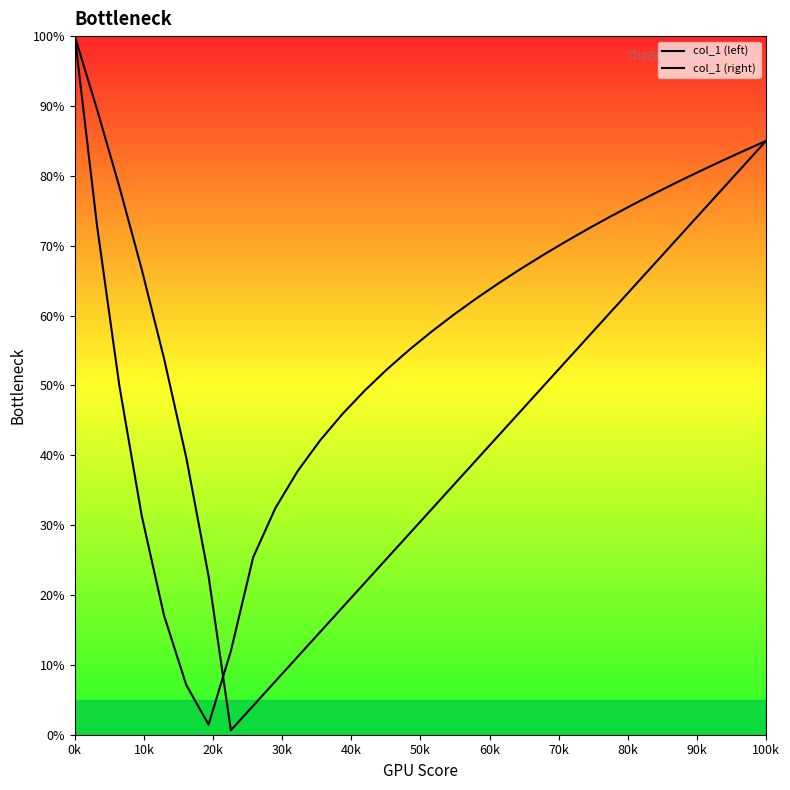

How many lines are shown in the chart?

2